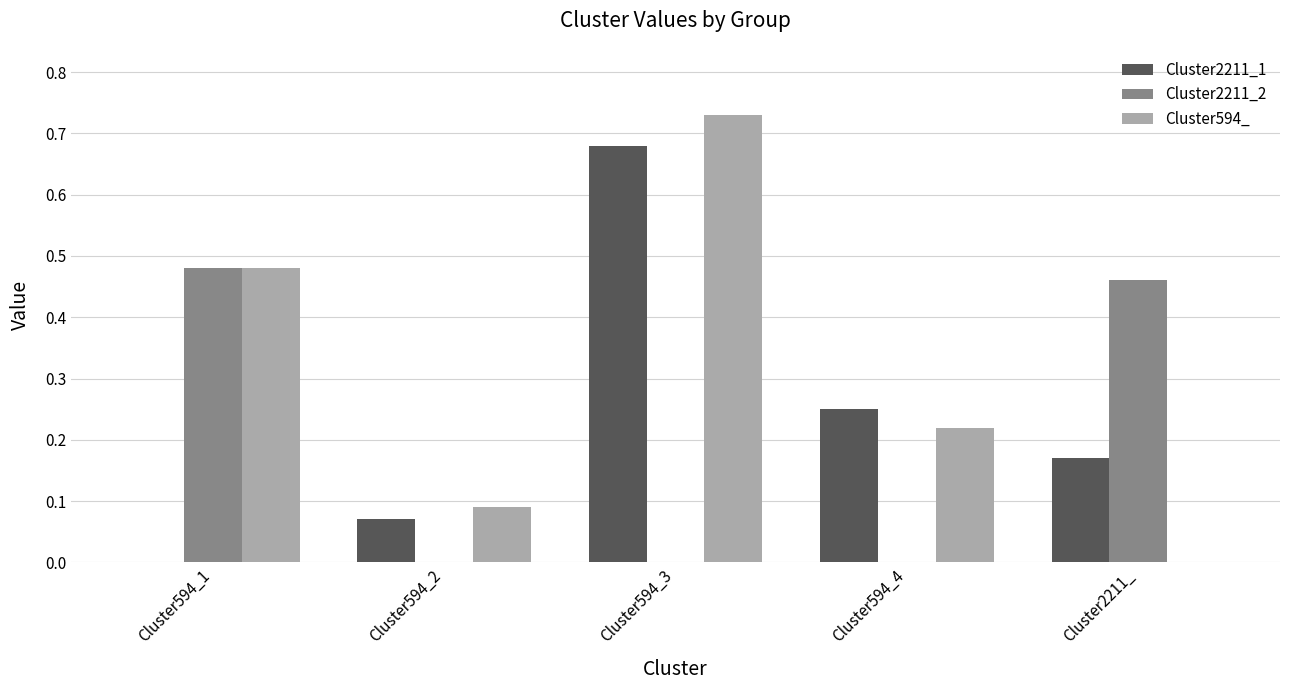

At which category is the sum across all series the highest?

Cluster594_3